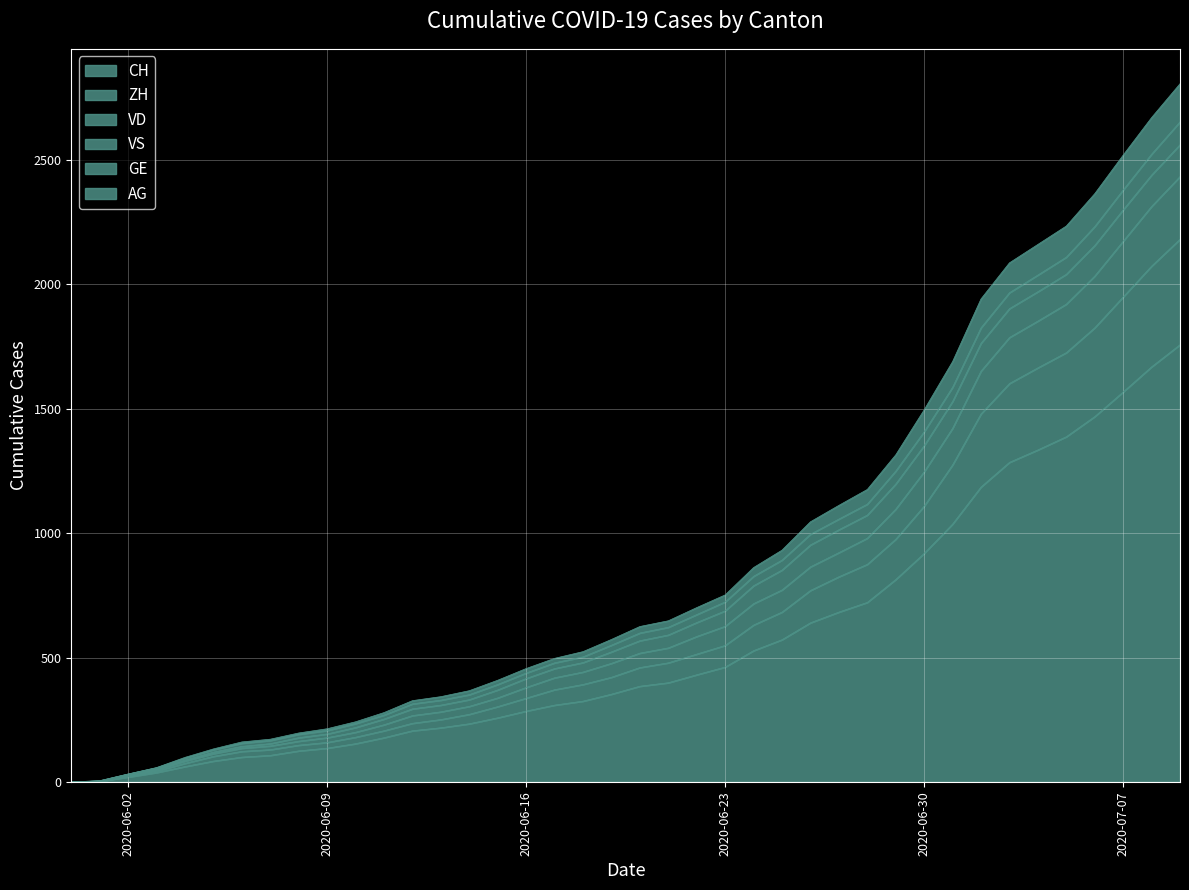

How many lines are shown in the chart?

6